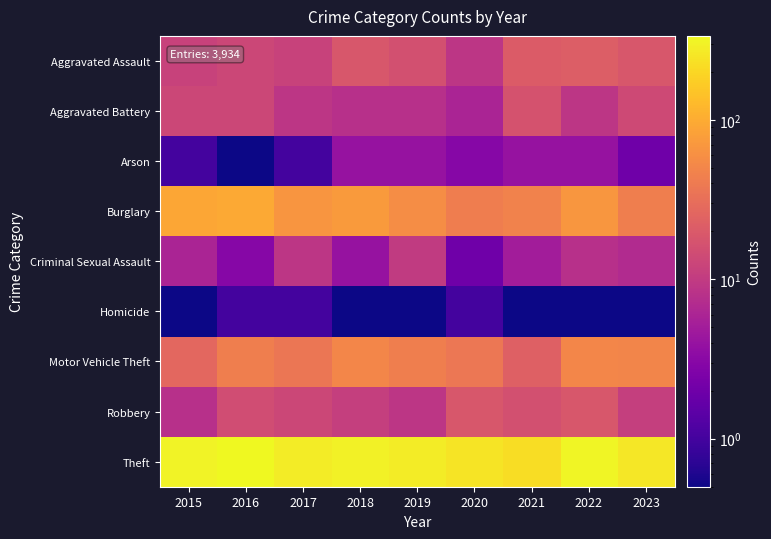

List the series in order of their peak value, lowest first.

Homicide, Arson, Criminal Sexual Assault, Aggravated Battery, Robbery, Aggravated Assault, Motor Vehicle Theft, Burglary, Theft